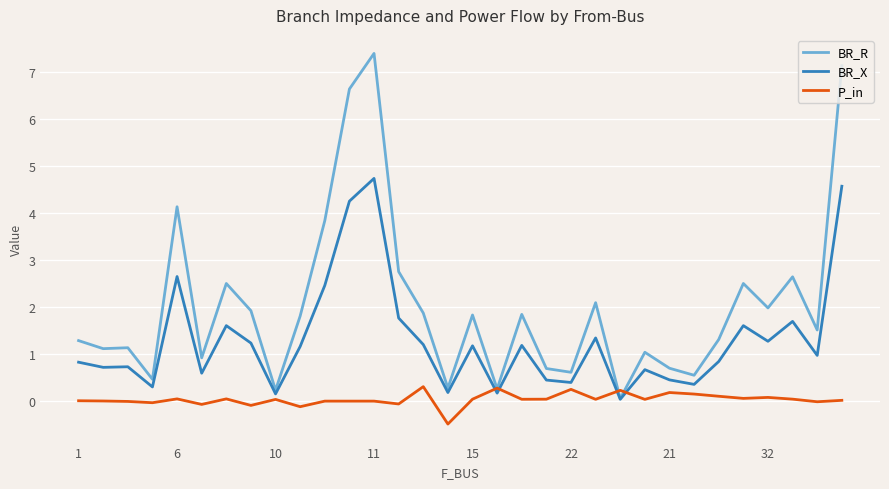

What are all the series names shown in the legend?

BR_R, BR_X, P_in